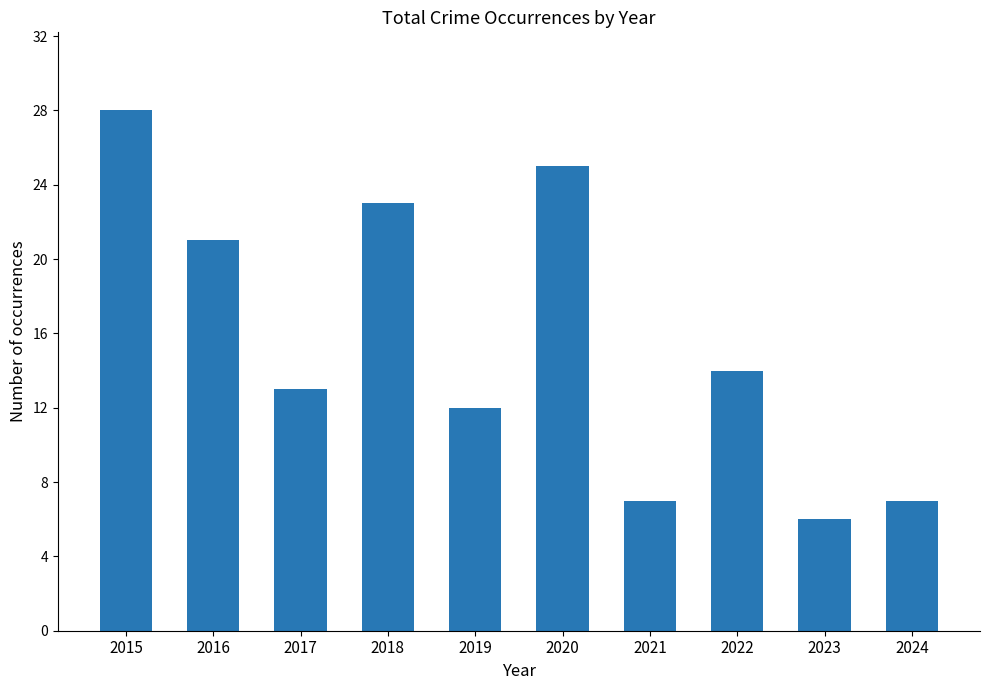

Which label corresponds to the largest value in the chart?

2015